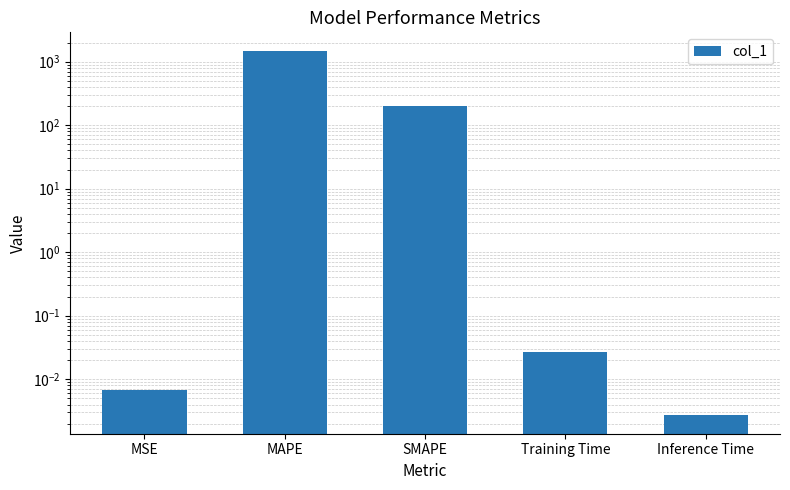

What is the sum of the values at MSE and SMAPE?

200.0